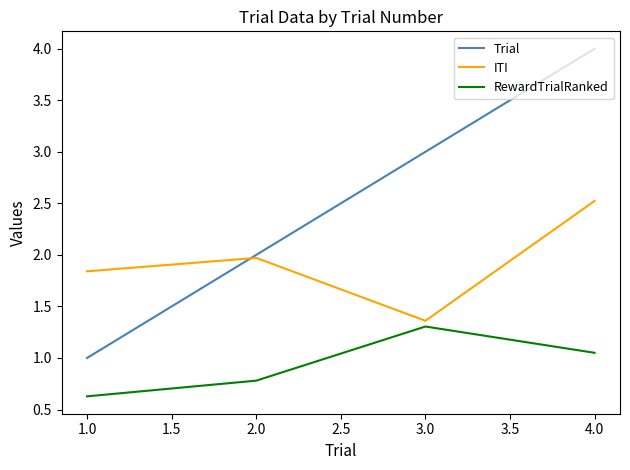

At how many categories does at least one series exceed 1?

4